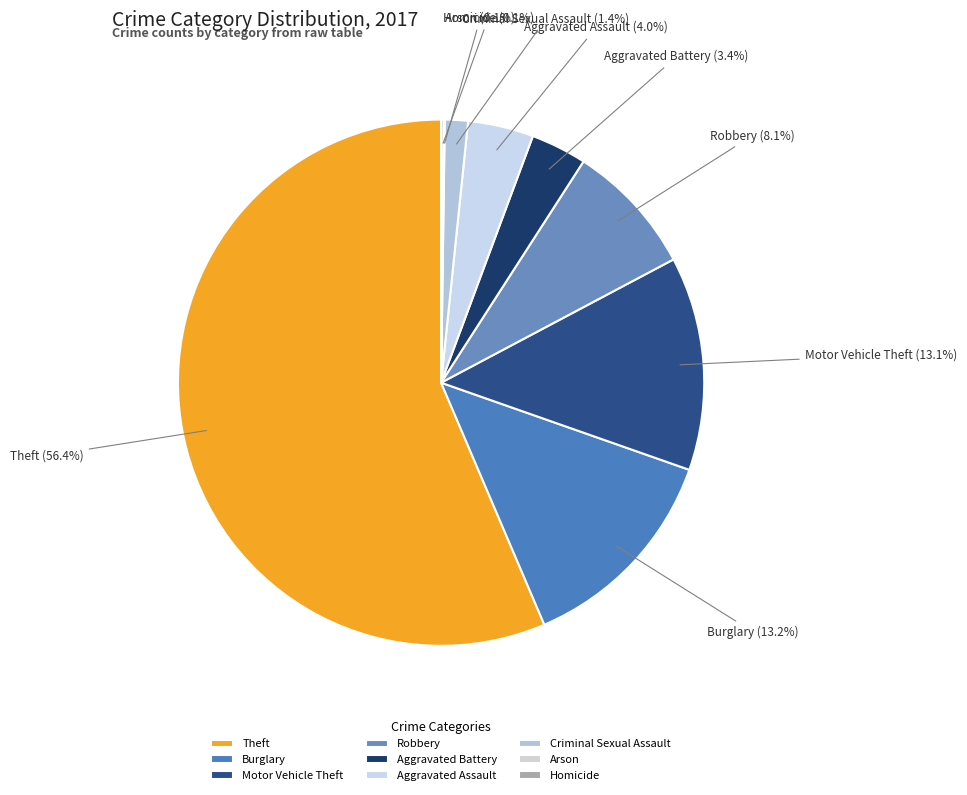

Which category accounts for the majority?

Theft